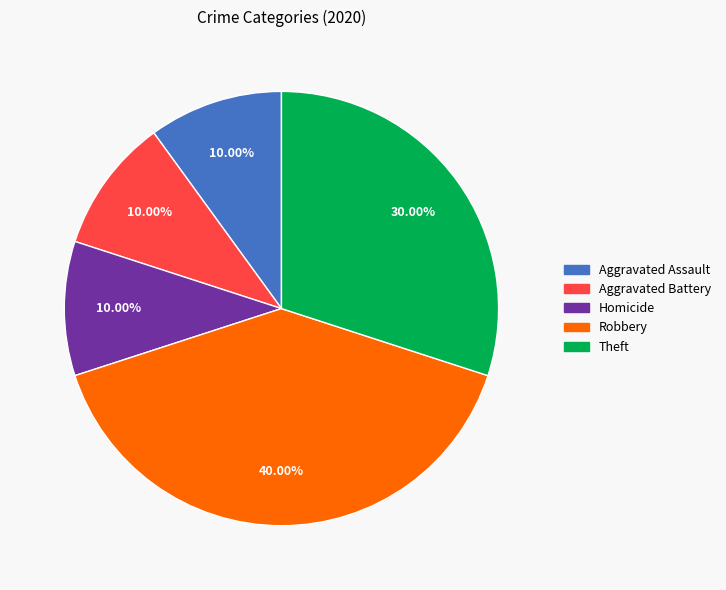

Which category has the biggest portion of the pie?

Robbery